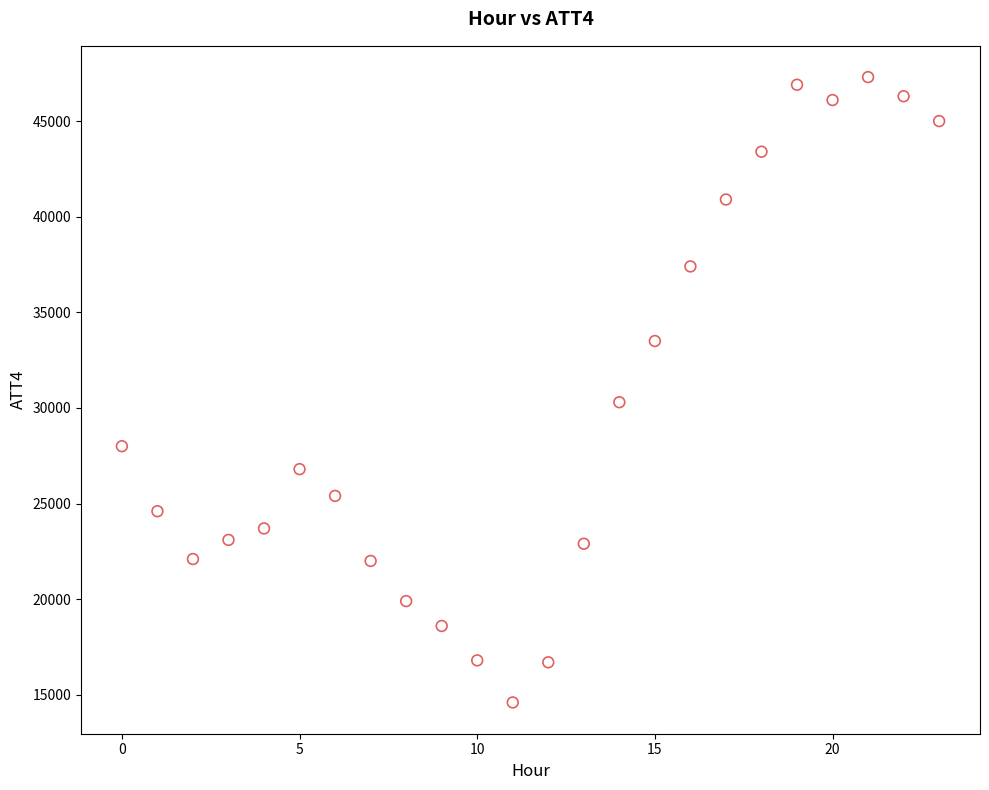

What Y value in the scatter plot is closest to 30950?

30300